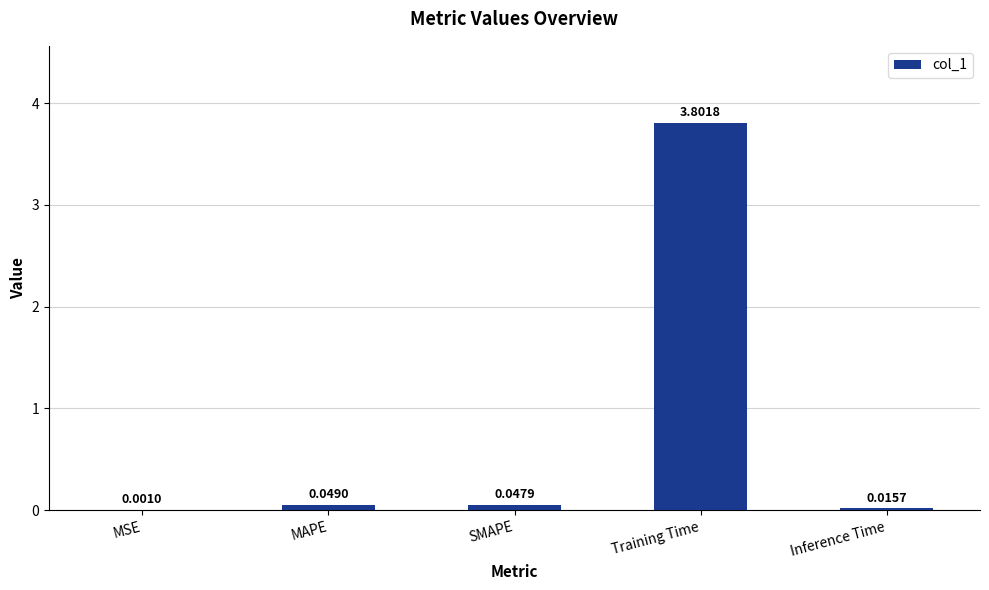

What is the sum of all values?

3.9